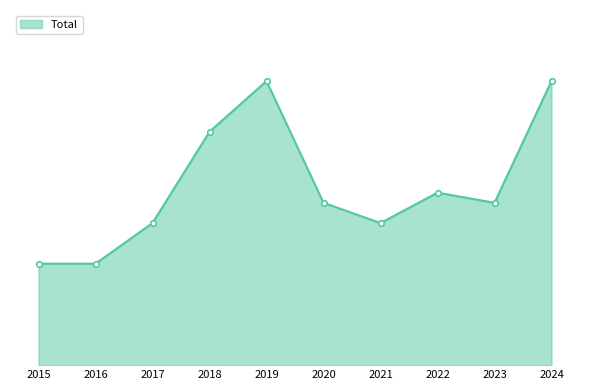

Does the chart have visible grid lines?

No